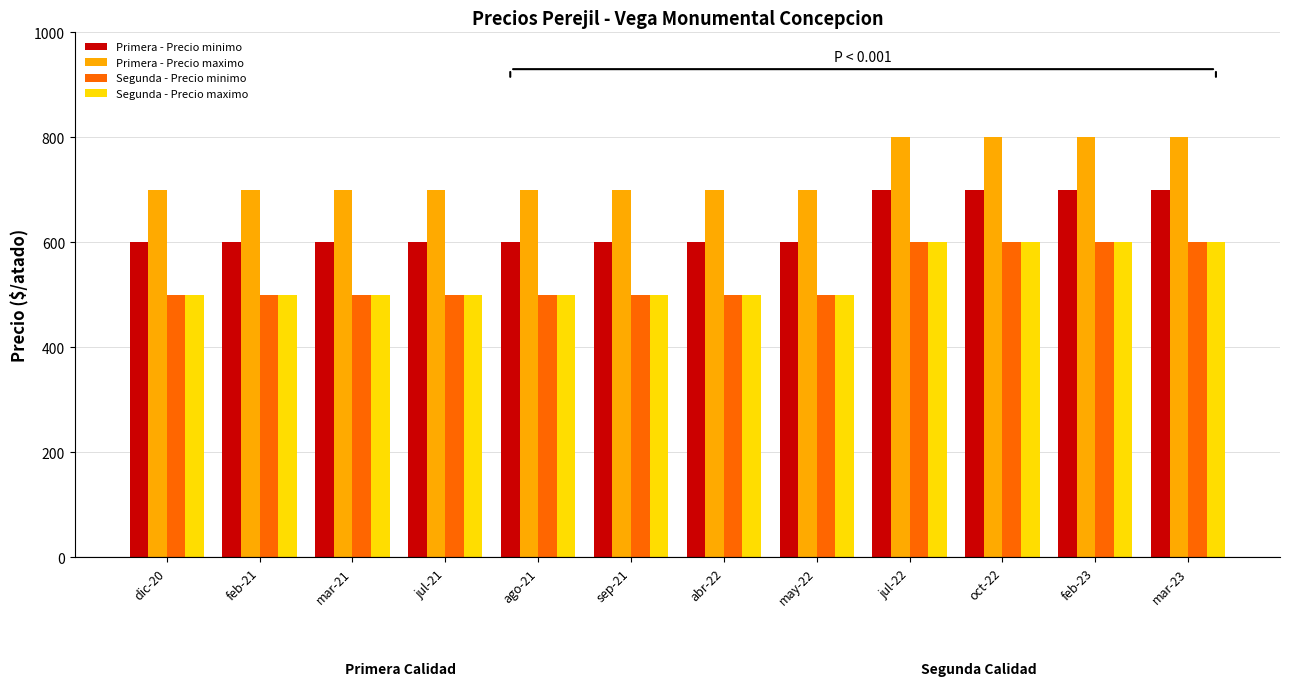

How many Primera - Precio minimo values are between 600 and 700?

12